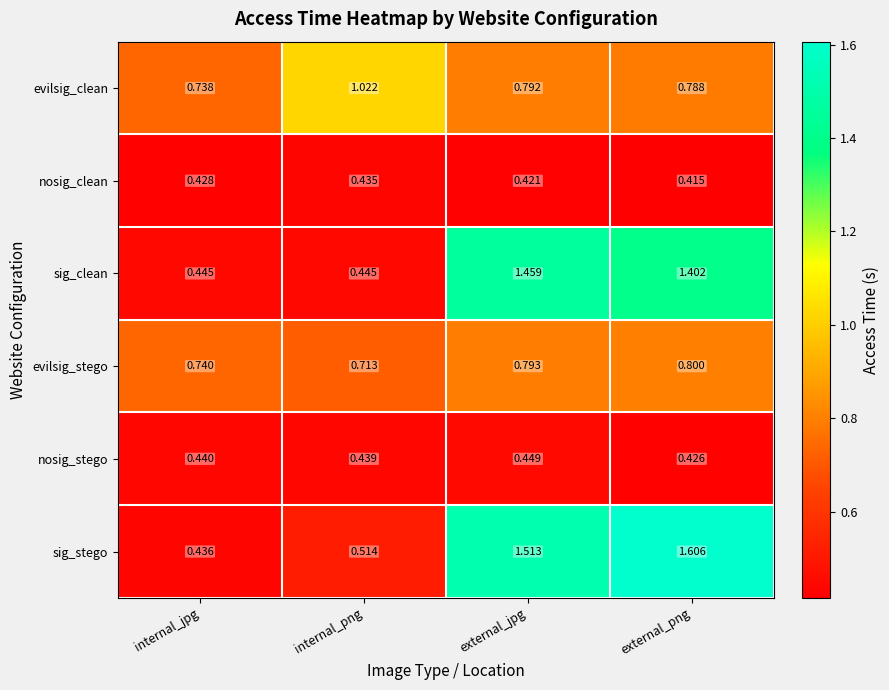

List the series in order of their peak value, lowest first.

nosig_clean, nosig_stego, evilsig_stego, evilsig_clean, sig_clean, sig_stego